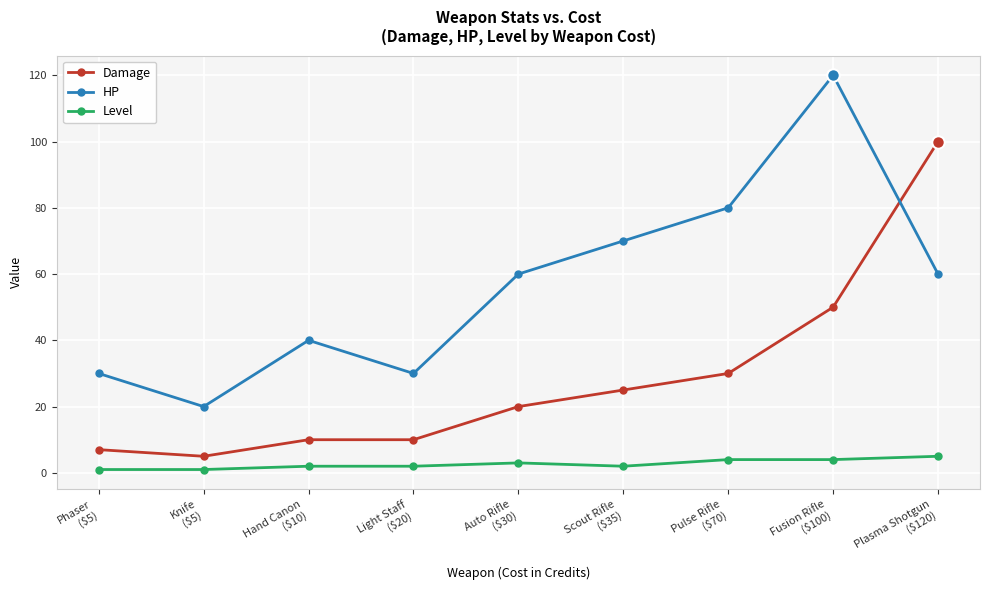

What is the maximum value for Level?

5